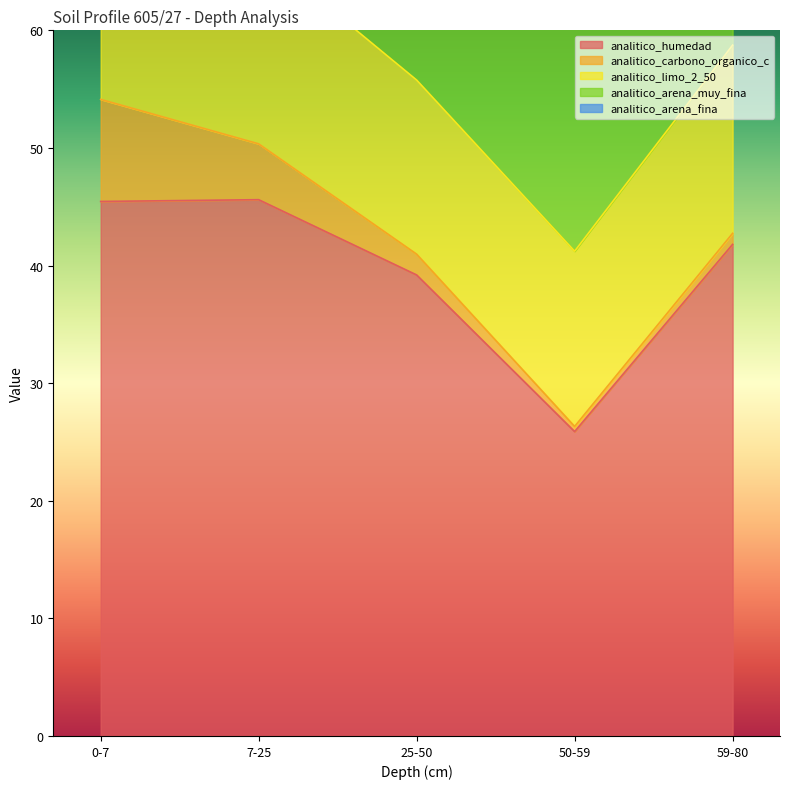

Rank the categories by analitico_arena_fina value from highest to lowest.

25-50, 59-80, 7-25, 0-7, 50-59